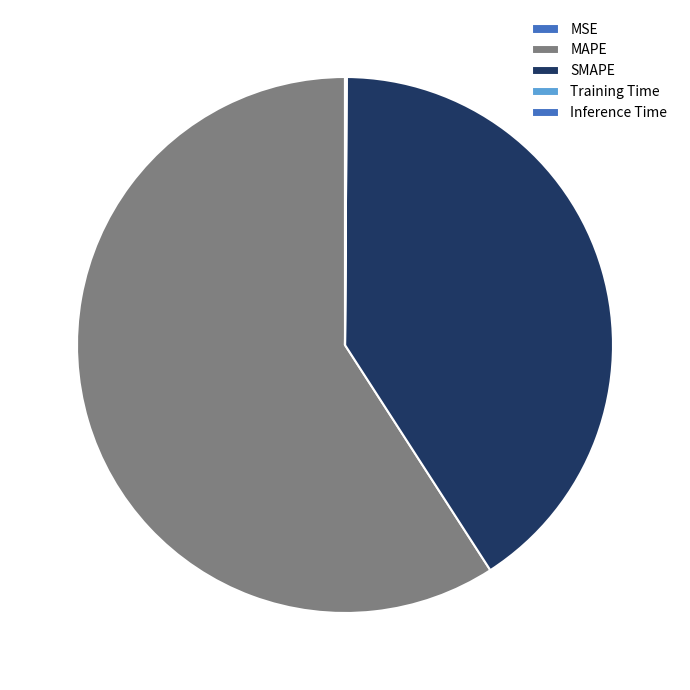

Rank the categories by value from lowest to highest.

MSE, Training Time, Inference Time, SMAPE, MAPE